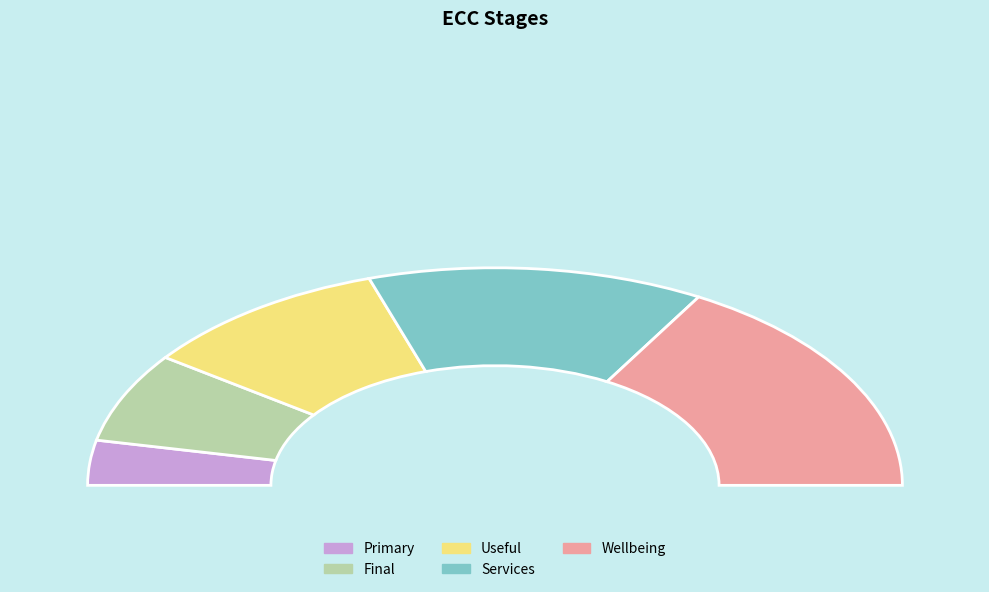

Which slice is the smallest?

Primary